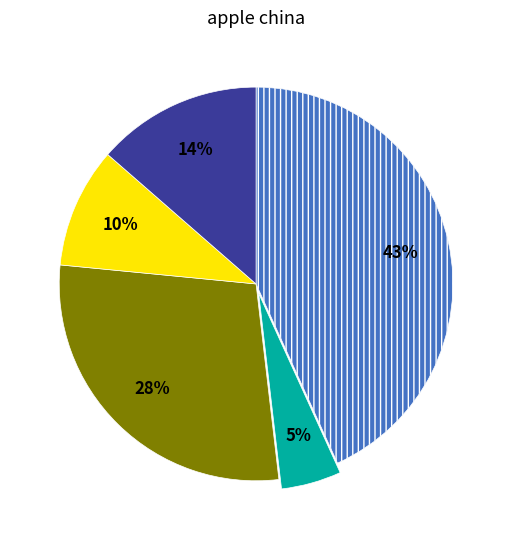

To the nearest percent, what is the average slice percentage?

20%